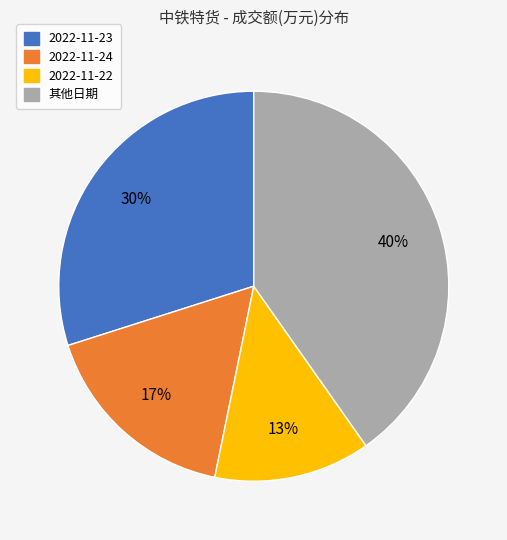

Does any single category account for the majority?

No